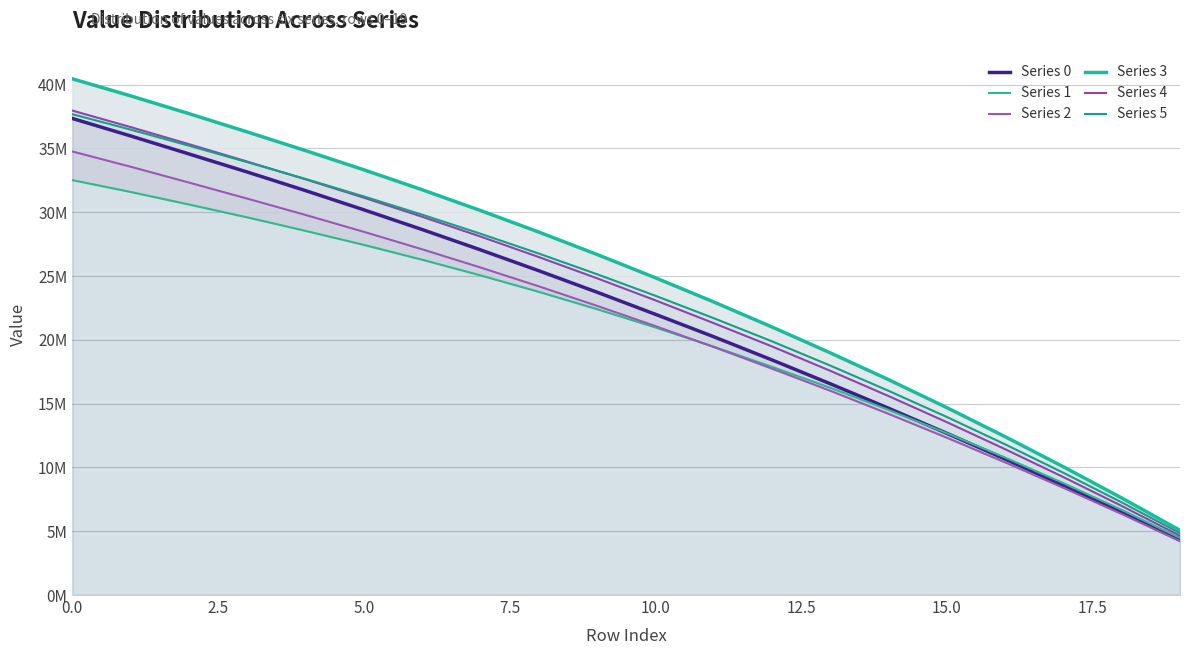

What is the spread (max minus min) of values at 15?

2.4